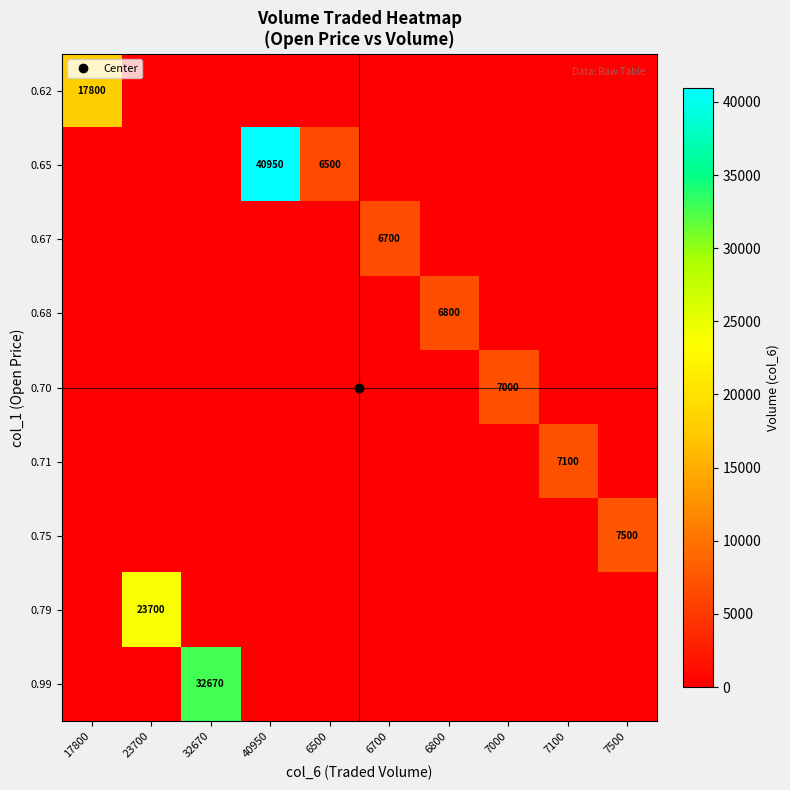

What is the greatest value displayed?

40950